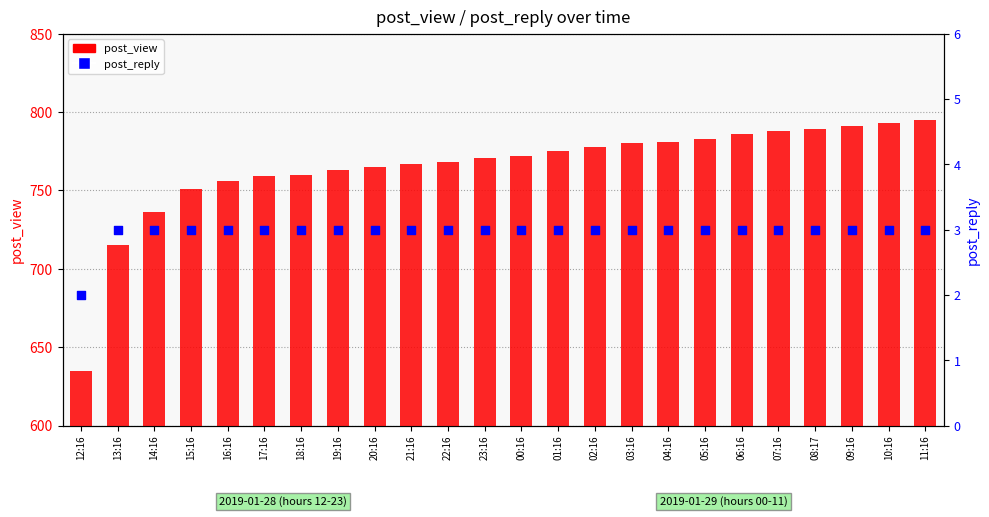

At which category is the sum across all series the highest?

11:16